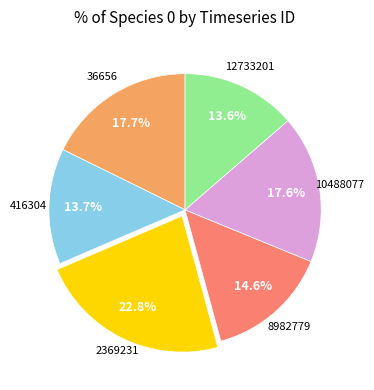

Is there a majority slice in this chart?

No